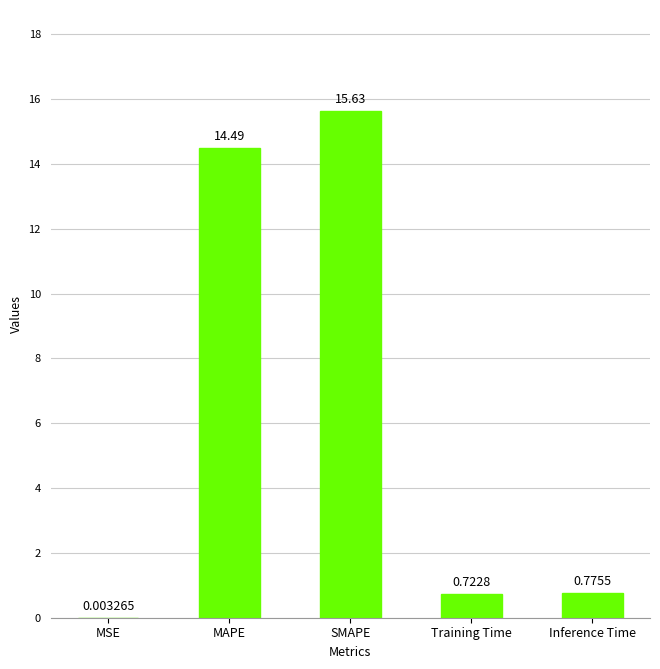

The chart shows a value of 15.6 at SMAPE. True or false?

True